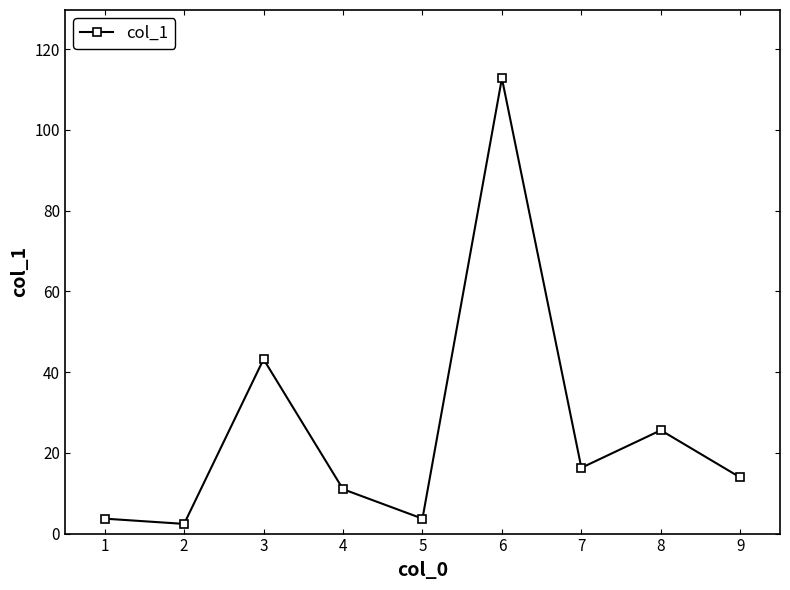

What is the greatest value displayed?

112.8